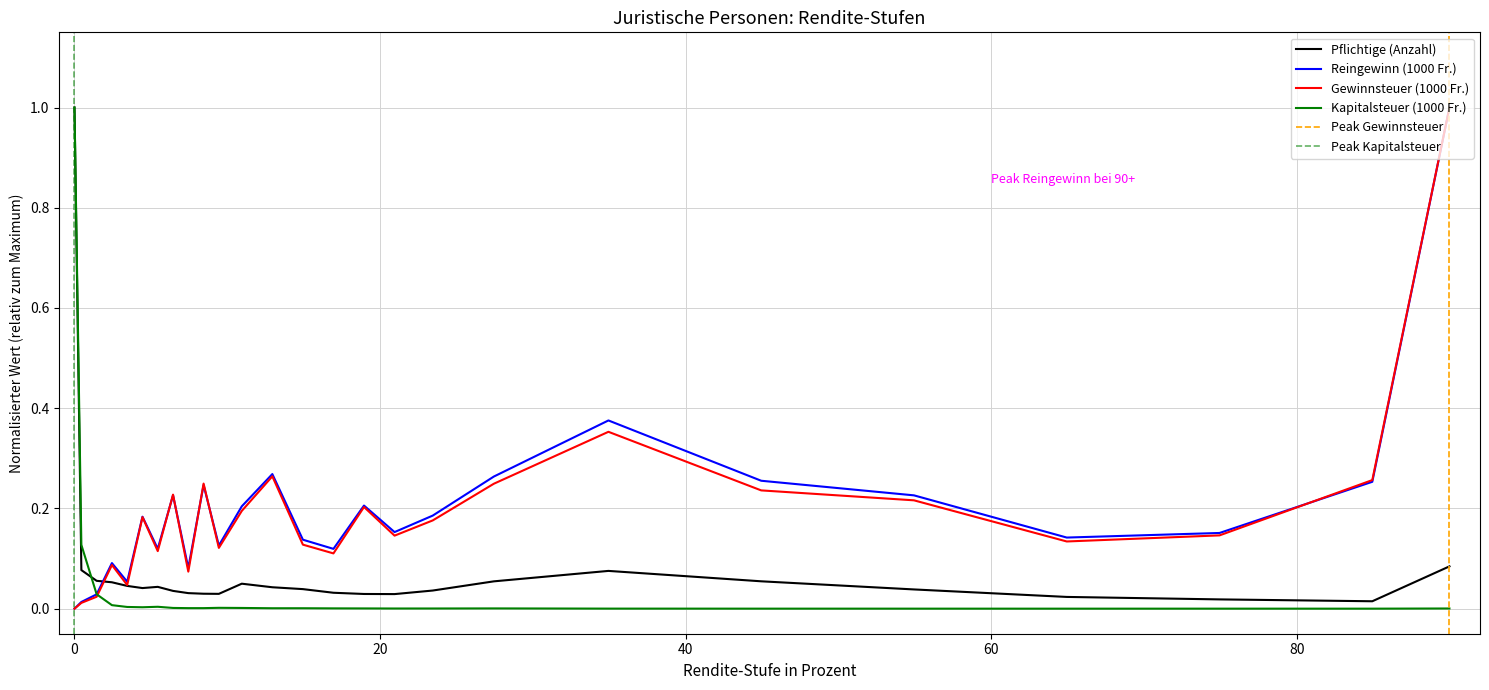

Between which two adjacent categories do Kapitalsteuer (1000 Fr.) and Pflichtige (Anzahl) first intersect?

> 0-0.9 and 1-1.9